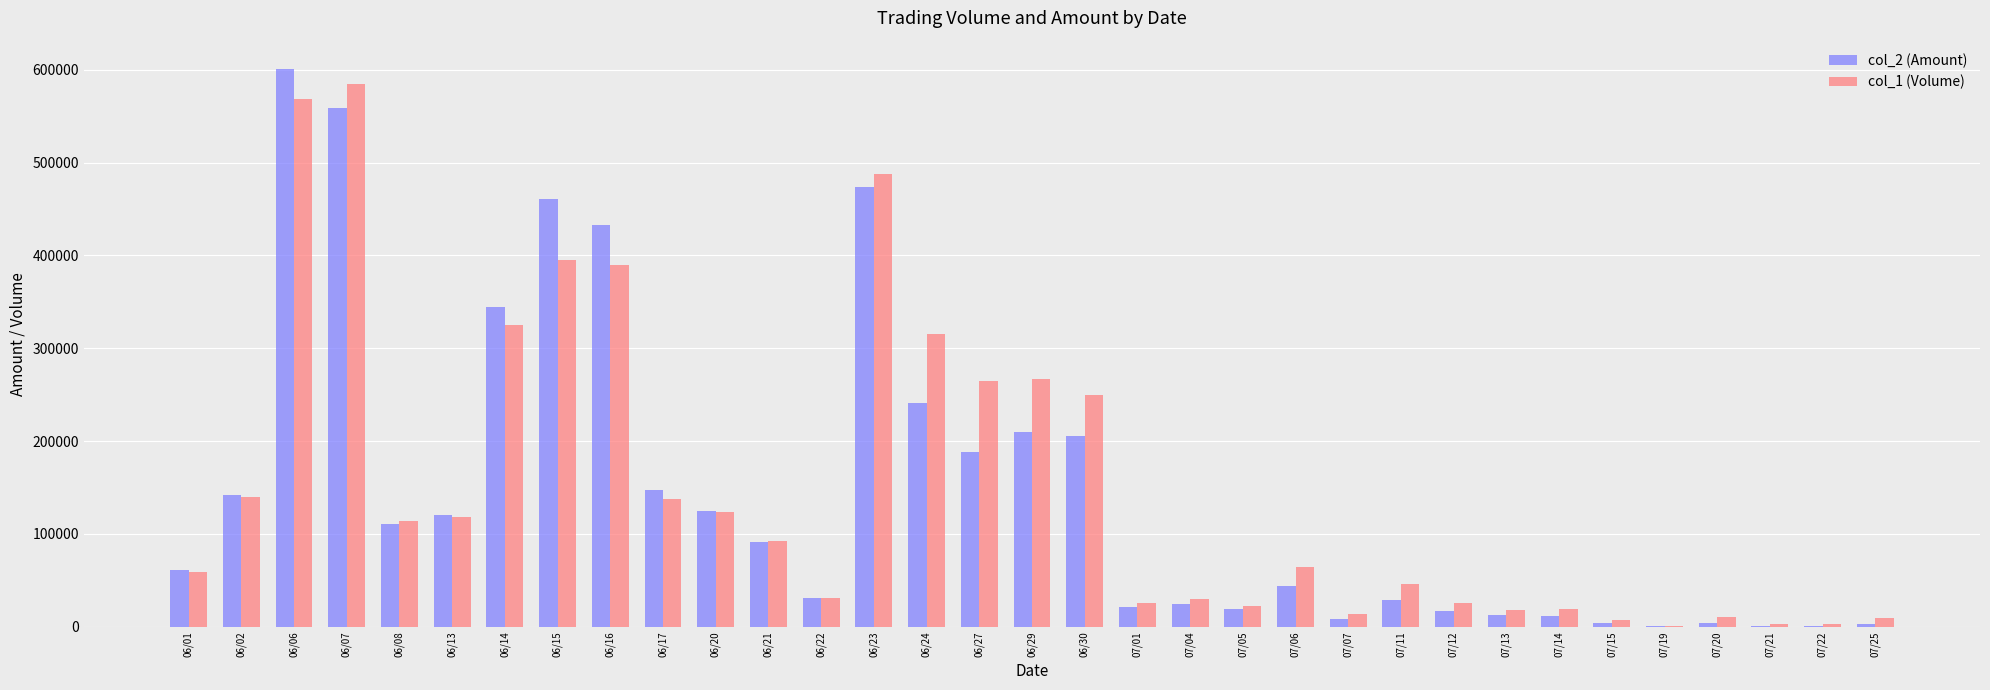

At which label is col_2 (Amount) closest to 300815?

06/14